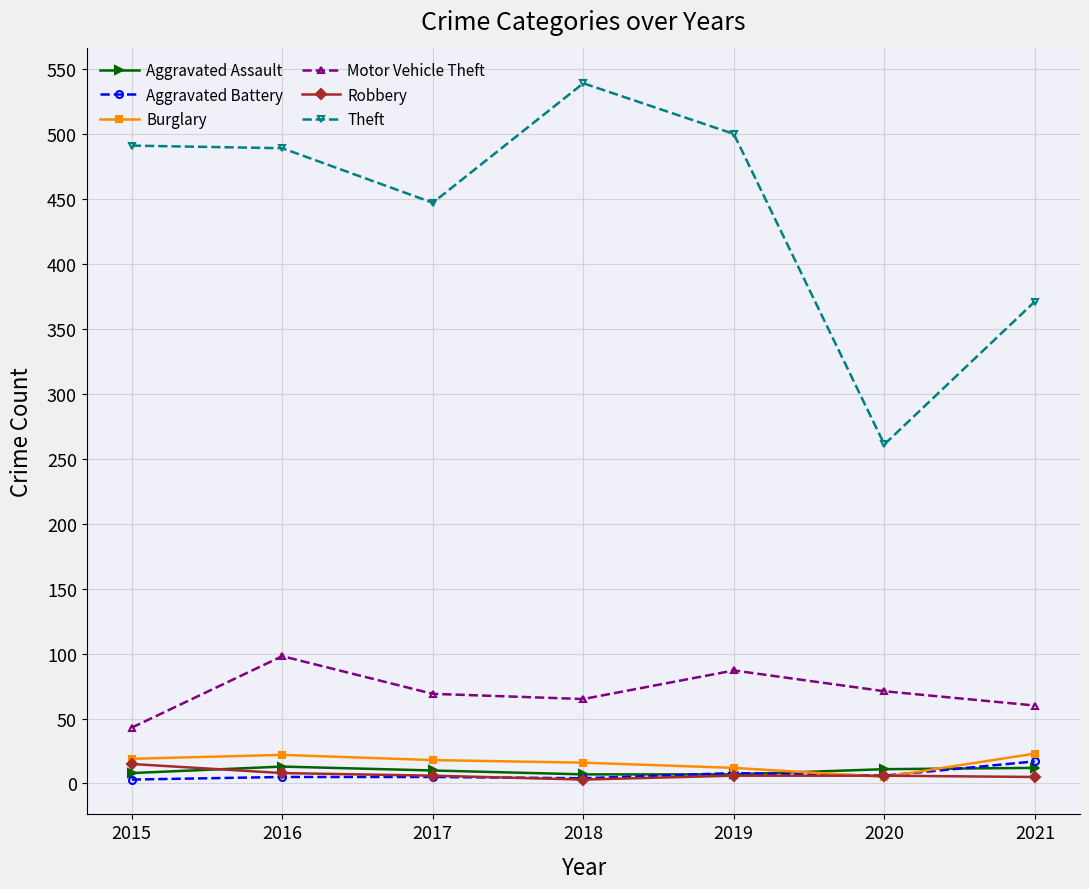

True or false: Aggravated Assault has more than 0 interior local peaks.

True